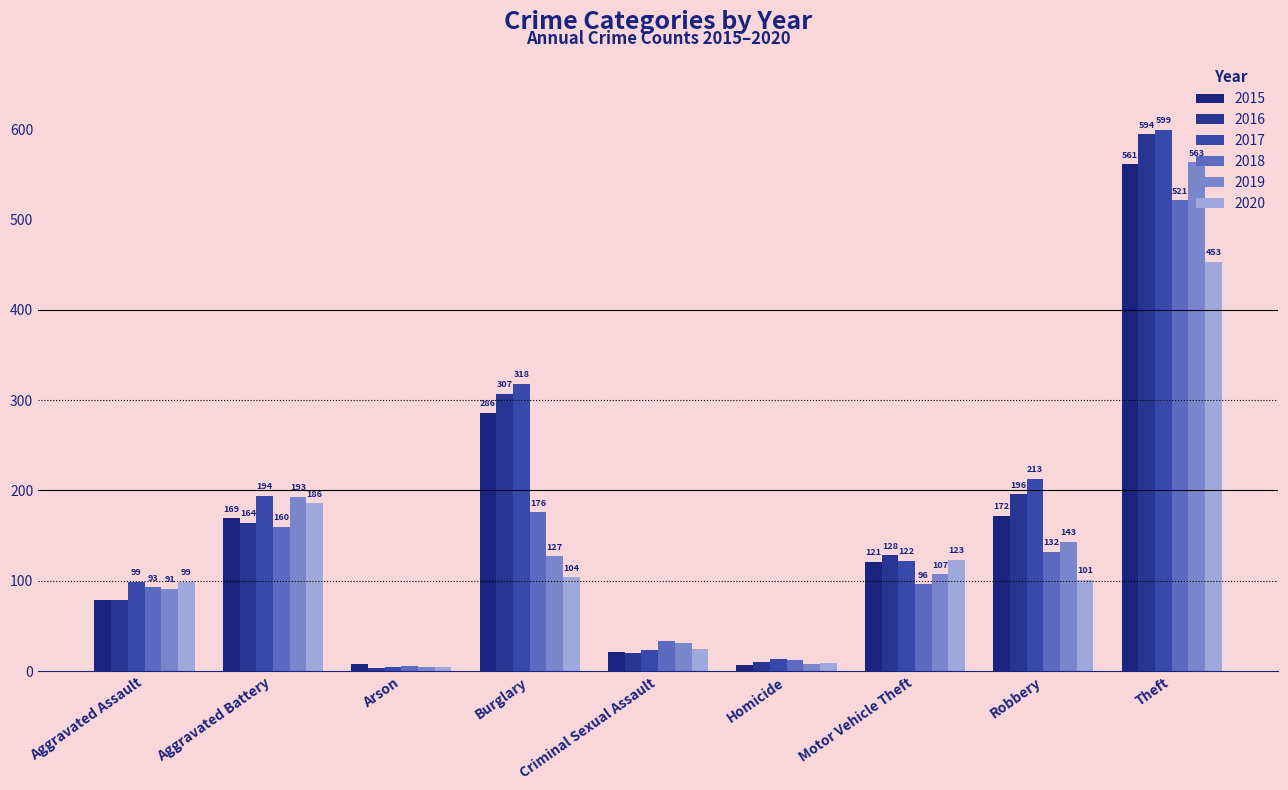

Between Theft and Robbery, which is larger?

Theft